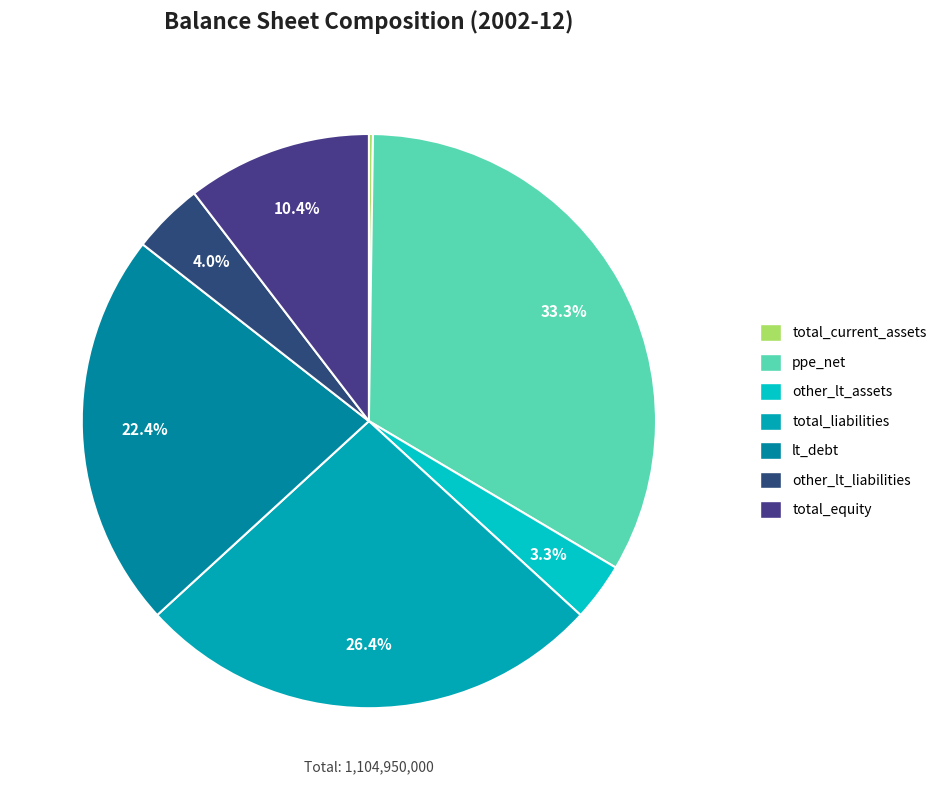

Is there any slice that represents more than half of the pie?

No